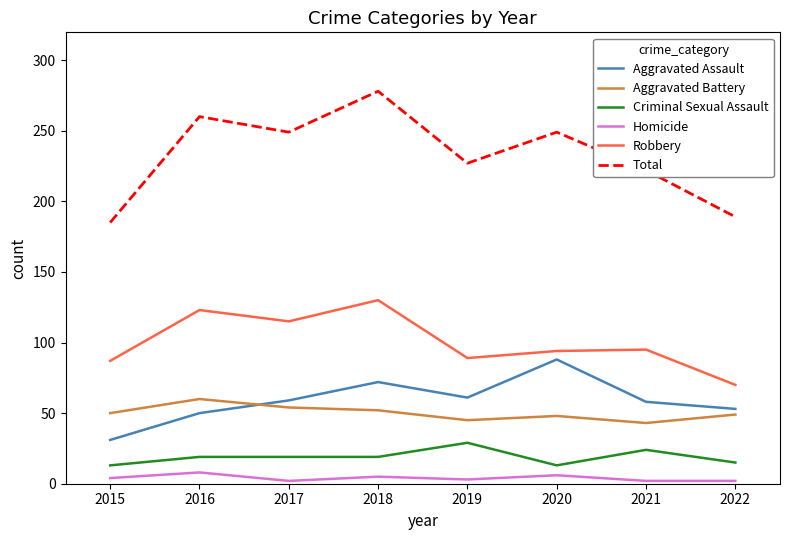

Which series changed the most between 2016 and 2020?

Aggravated Assault